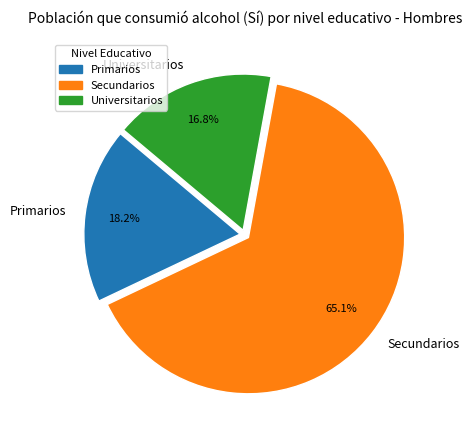

The Secundarios slice represents 73% of the pie. True or false?

False